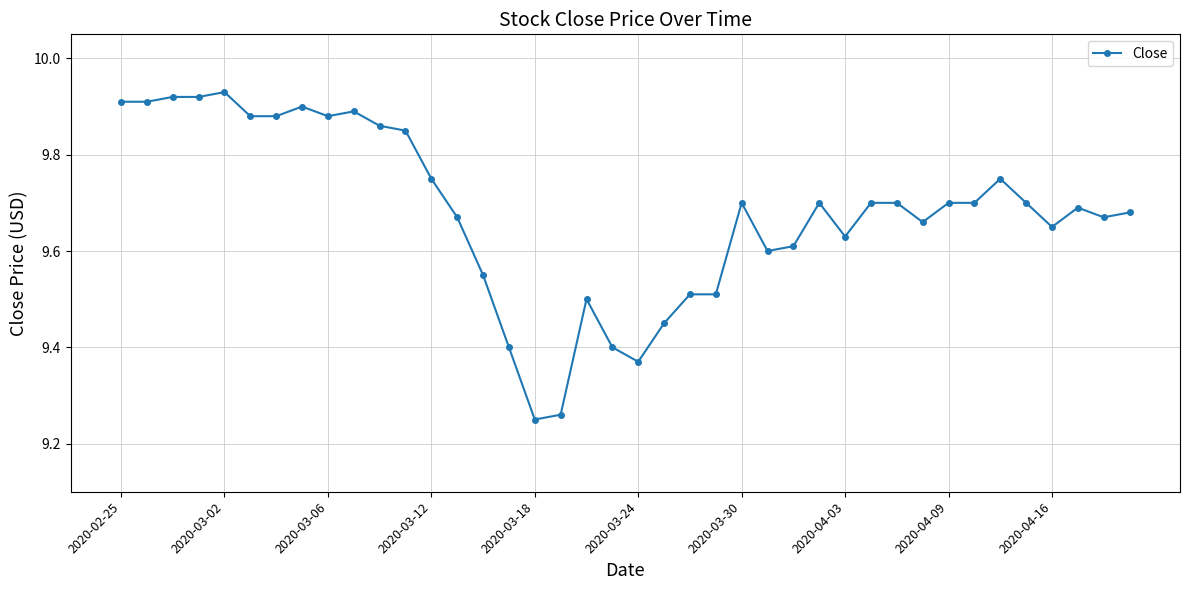

Count the values in the range 9 to 10.

40